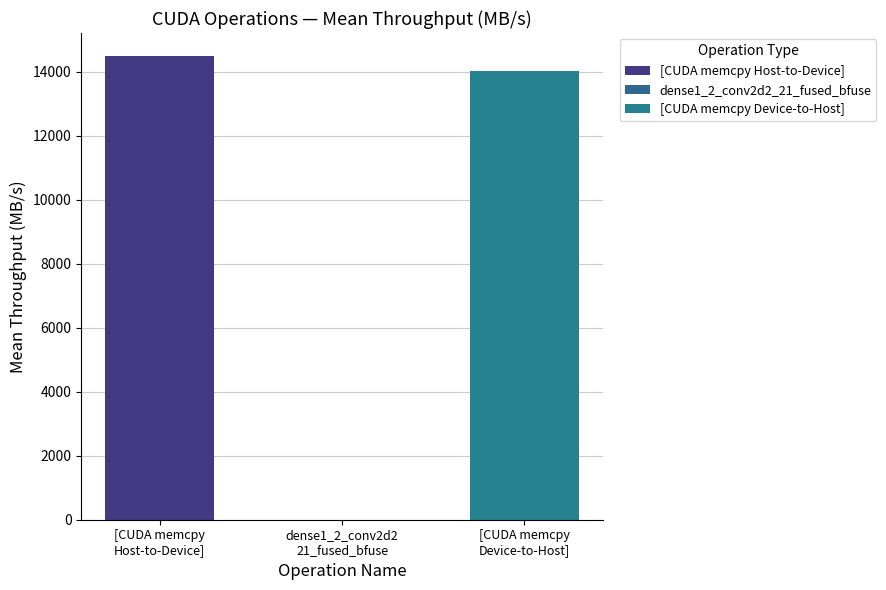

Which series has the largest range (max minus min)?

[CUDA memcpy Host-to-Device]